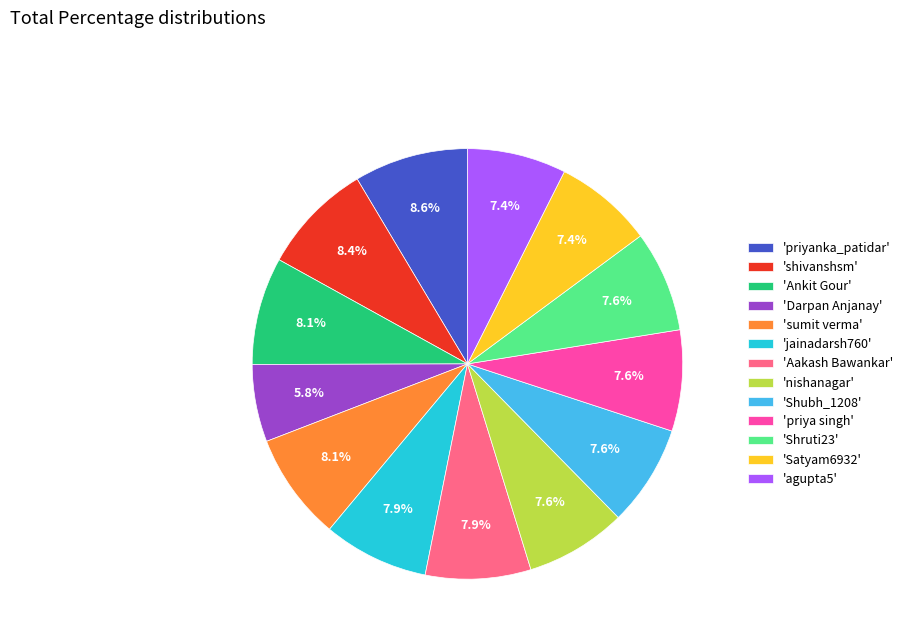

Is there a majority slice in this chart?

No